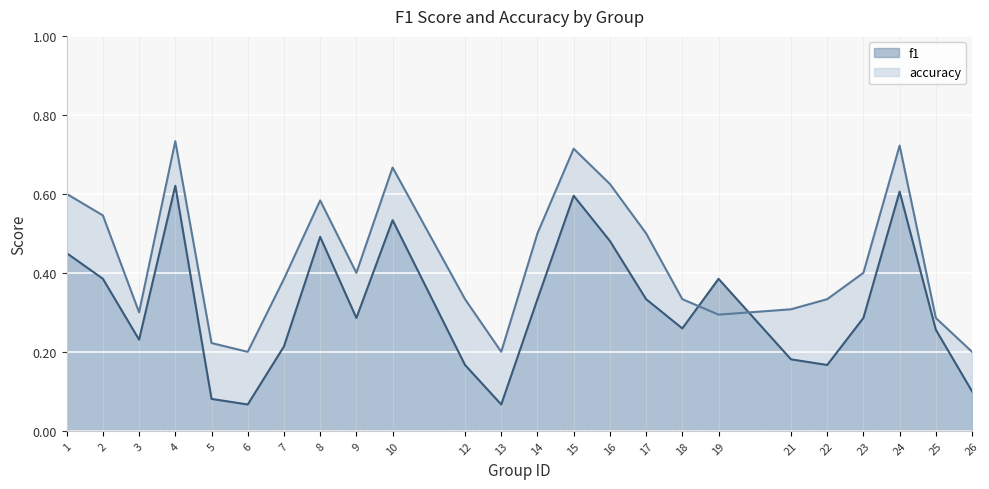

True or false: accuracy has a value of 0.6 at 23.

False